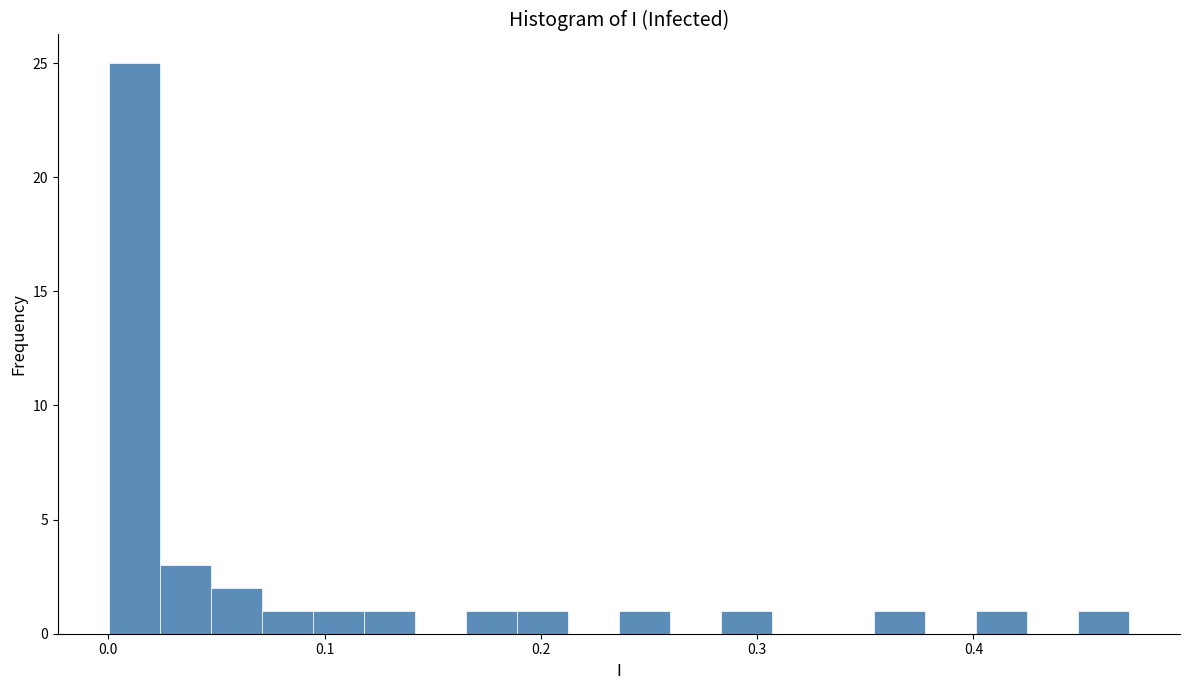

Around what value on the x-axis is the tallest bar? Give the approximate position of its centre, as read against the axis.

0.01